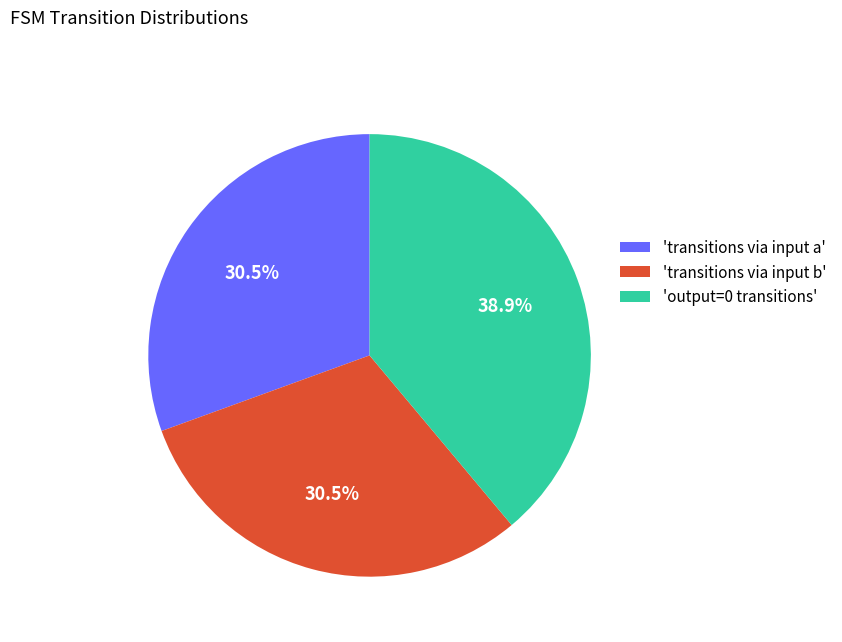

Is there any slice that represents more than half of the pie?

No